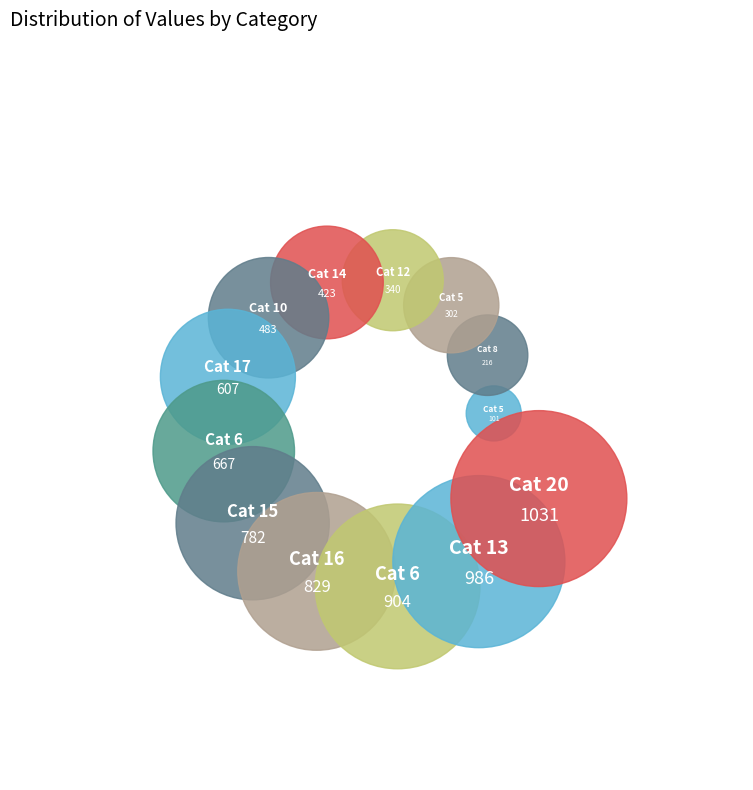

How many segments does this pie chart have?

13